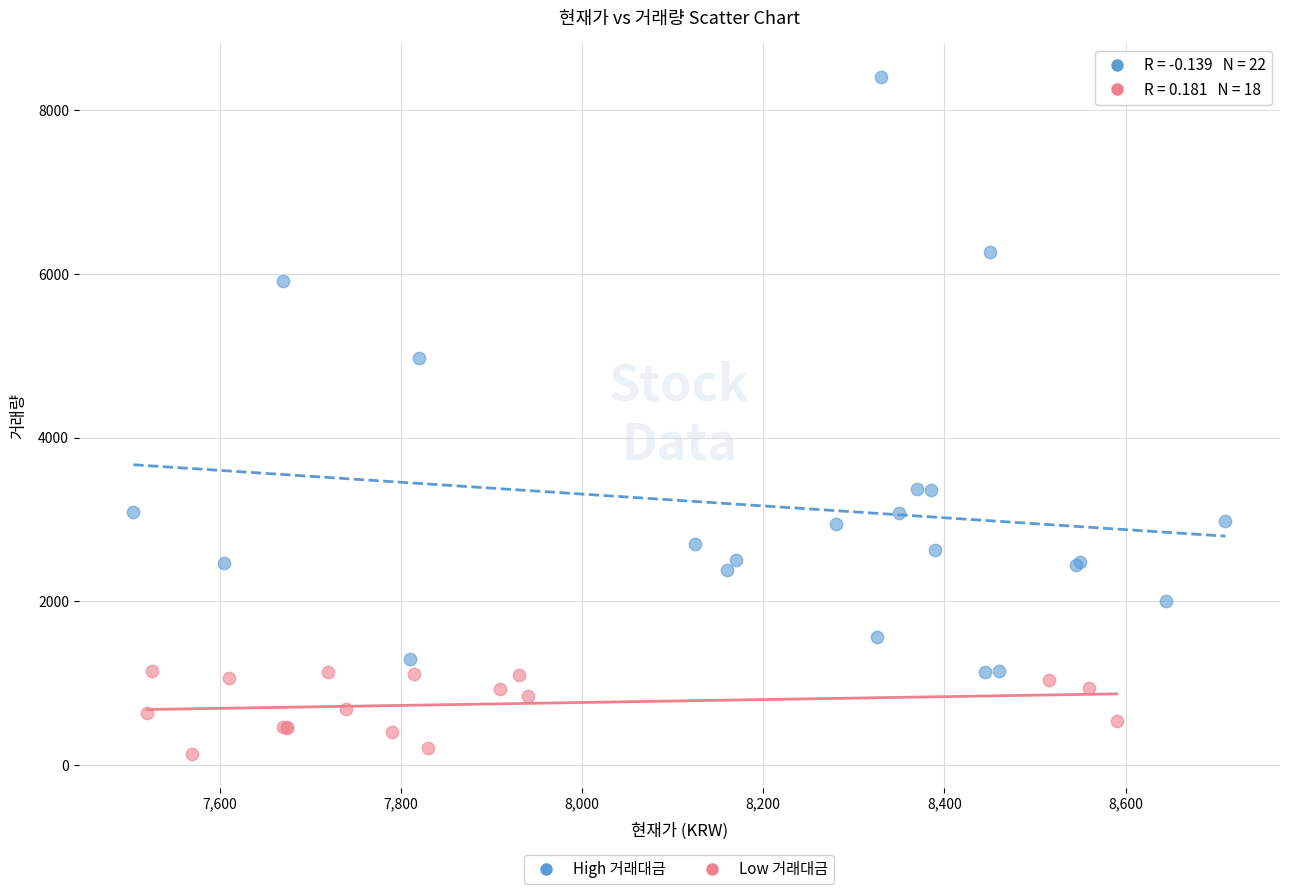

Which series contains the highest Y value?

High 거래대금